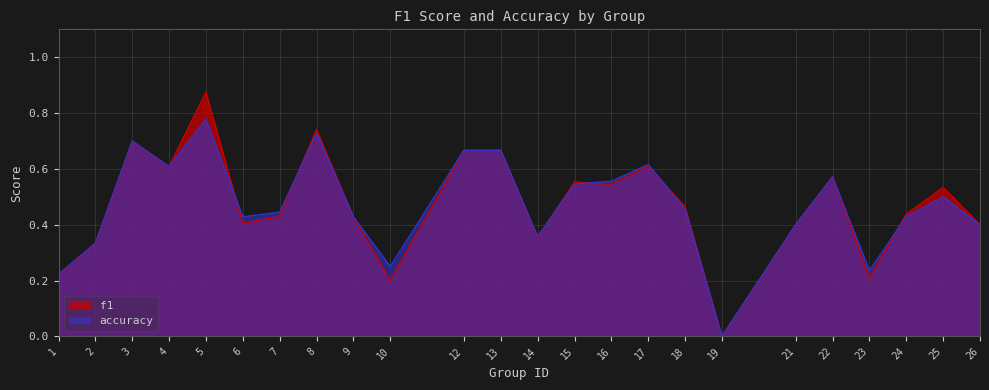

Does the chart have visible grid lines?

Yes